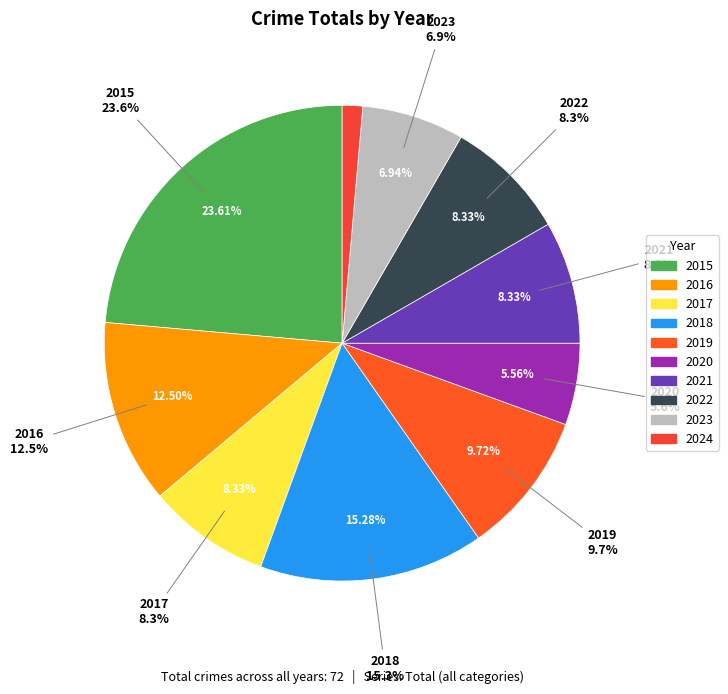

True or false: 2022 accounts for 17% of the total.

False